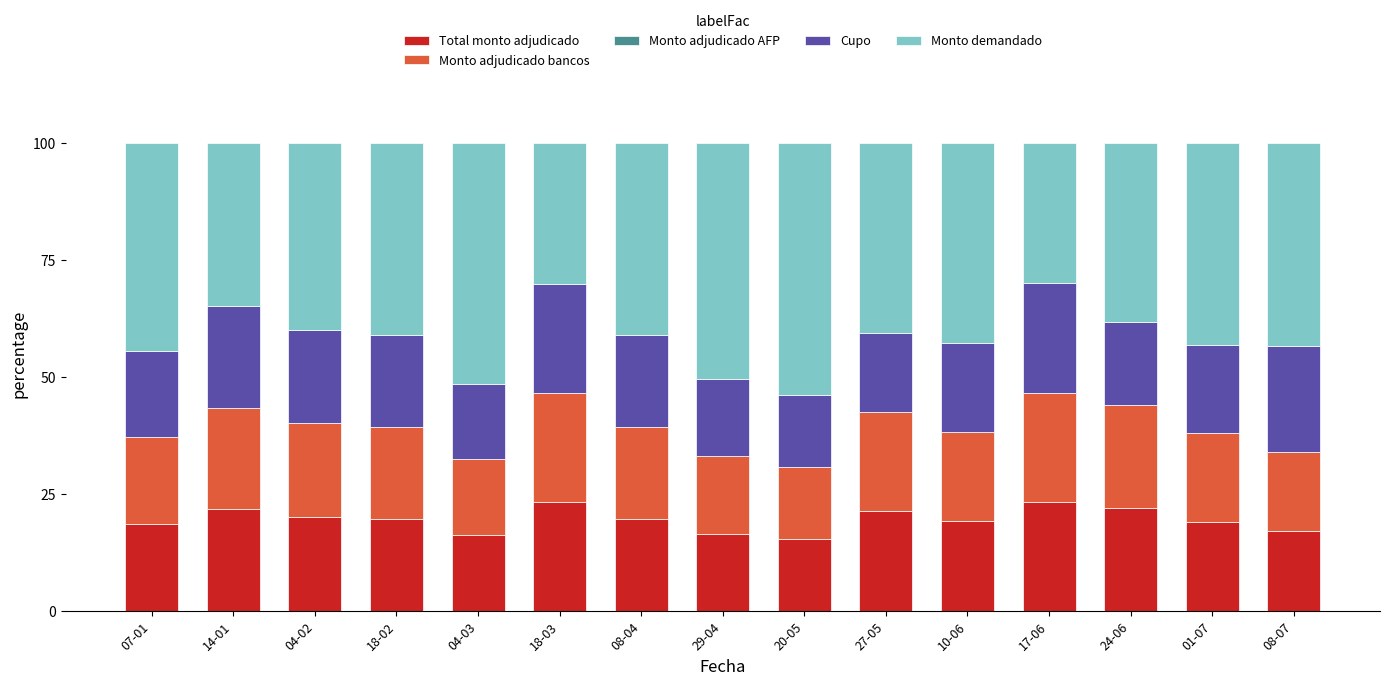

What is the total value across all series at 08-04?

100.0